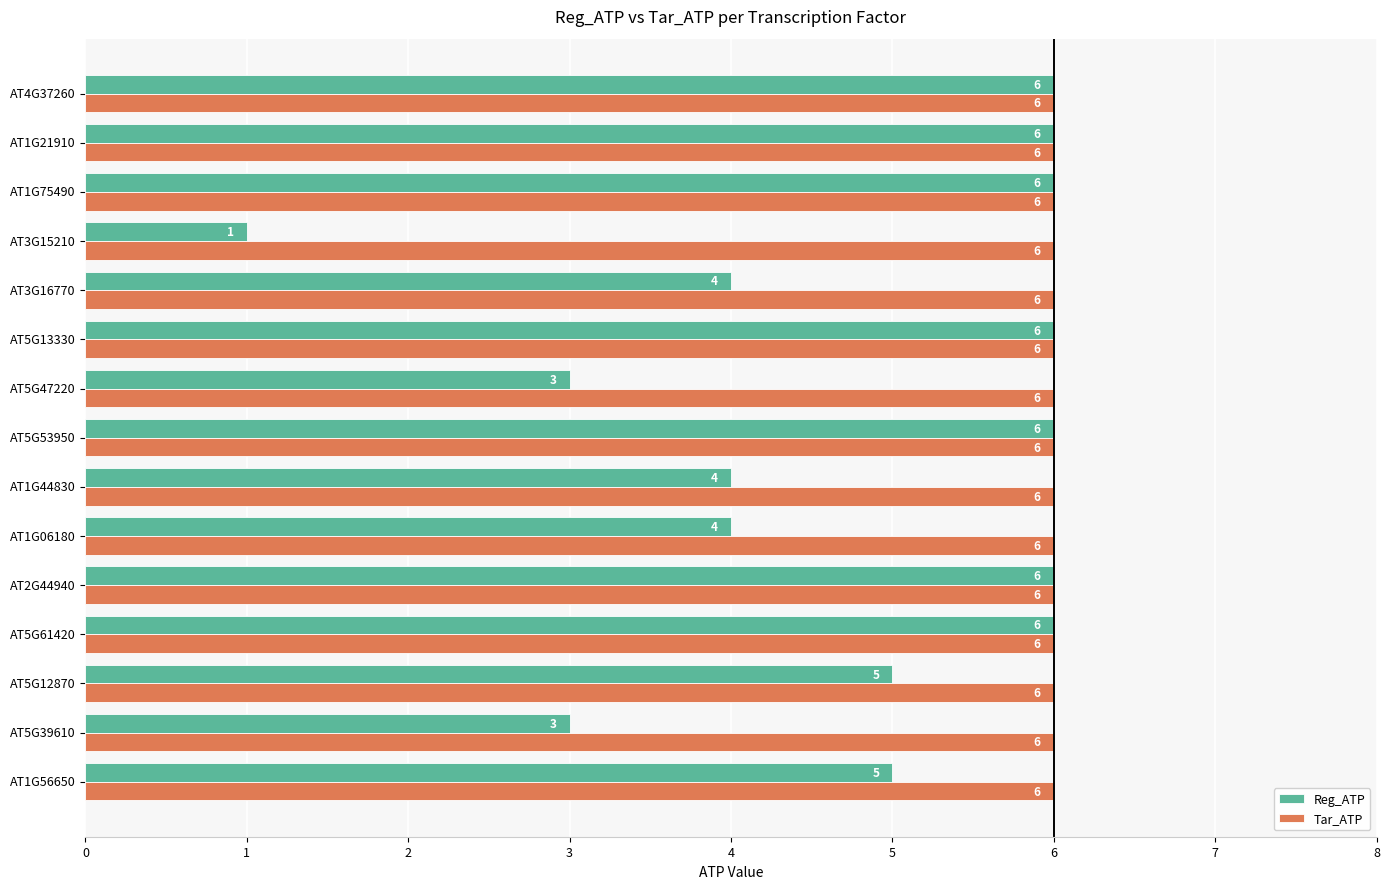

Is it true that Reg_ATP equals 10 at AT2G44940?

False